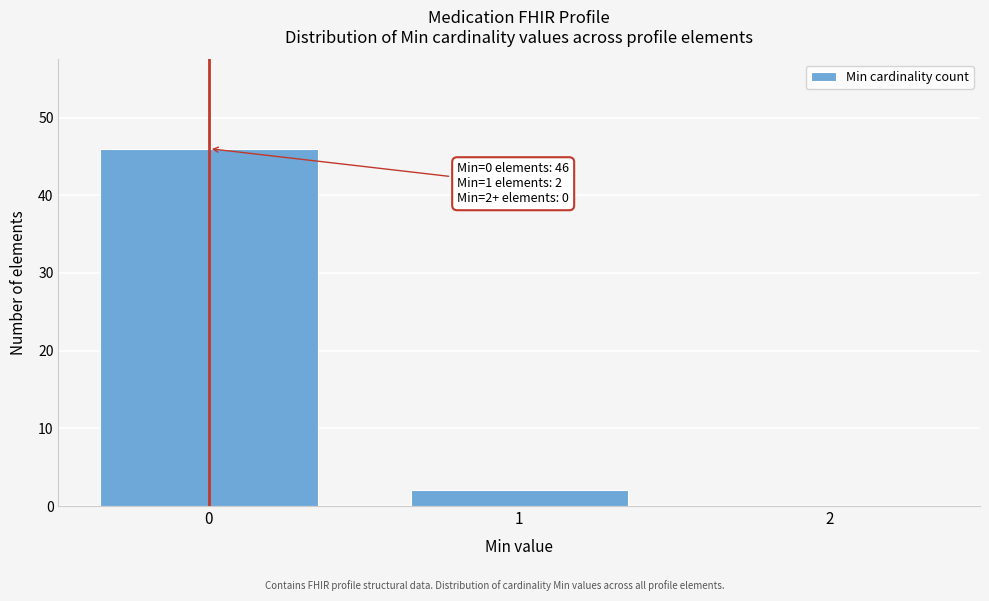

Over which range of the x-axis is the bar tallest?

-0.5 to 0.5